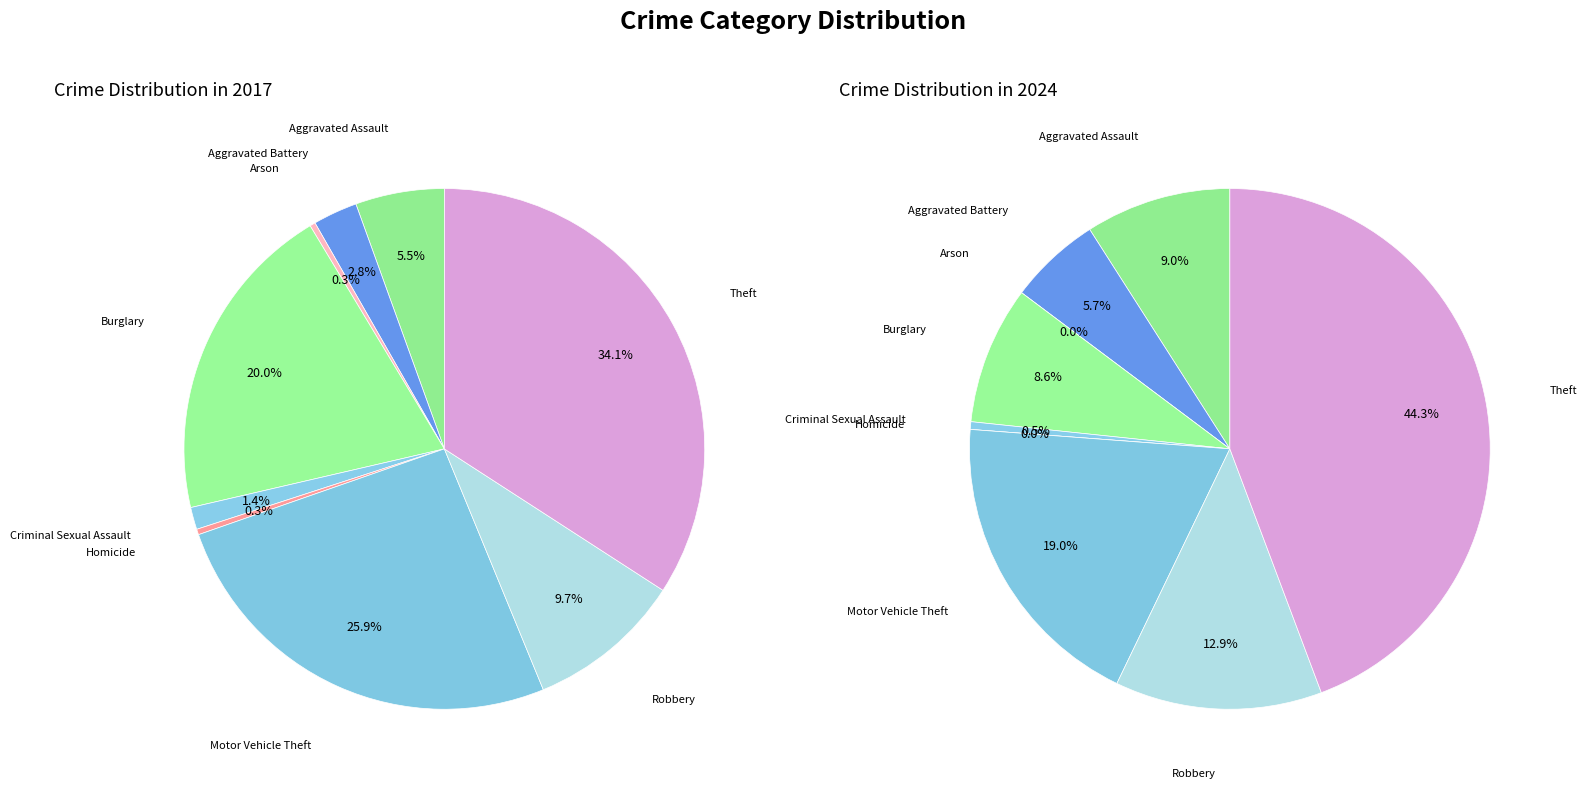

To the nearest percent, what portion does values_2024 represent?

6%